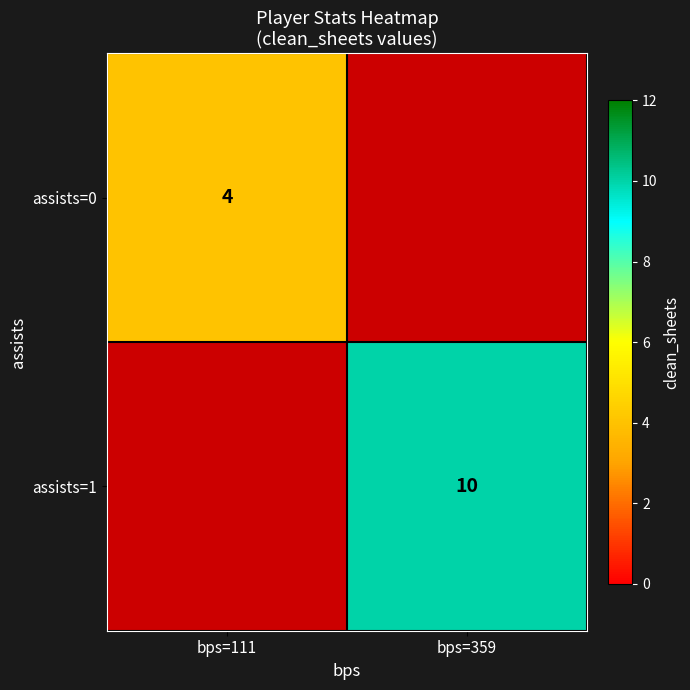

The assists=1 series shows 6 at bps=359. True or false?

False